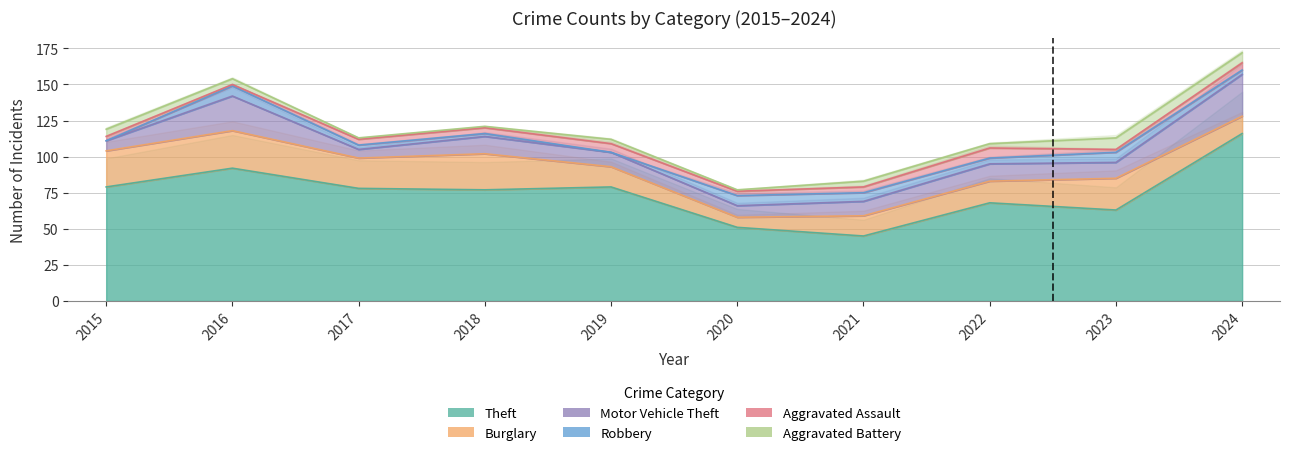

What is the difference between the second highest and minimum values in the Theft series?

47